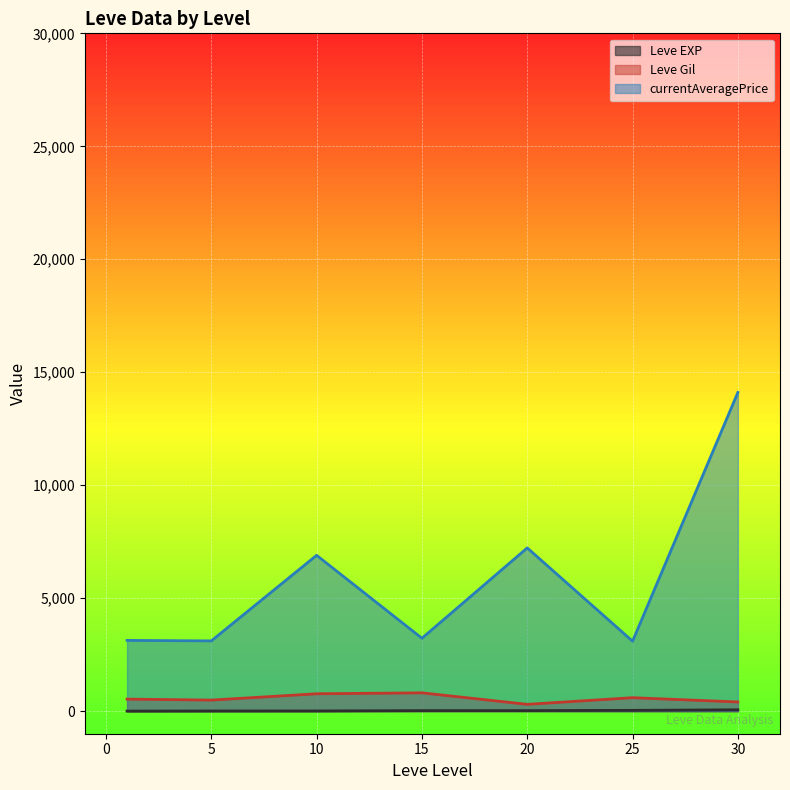

List the series in order of their peak value, lowest first.

Leve EXP, Leve Gil, currentAveragePrice